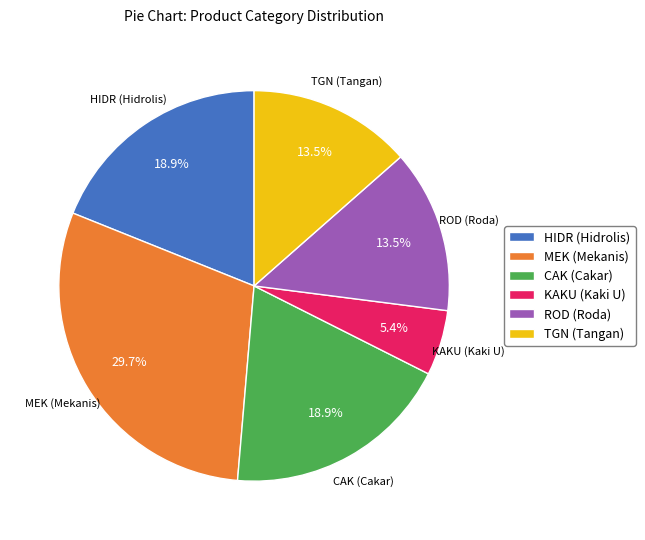

Does ROD (Roda) account for over 50% of the chart?

No